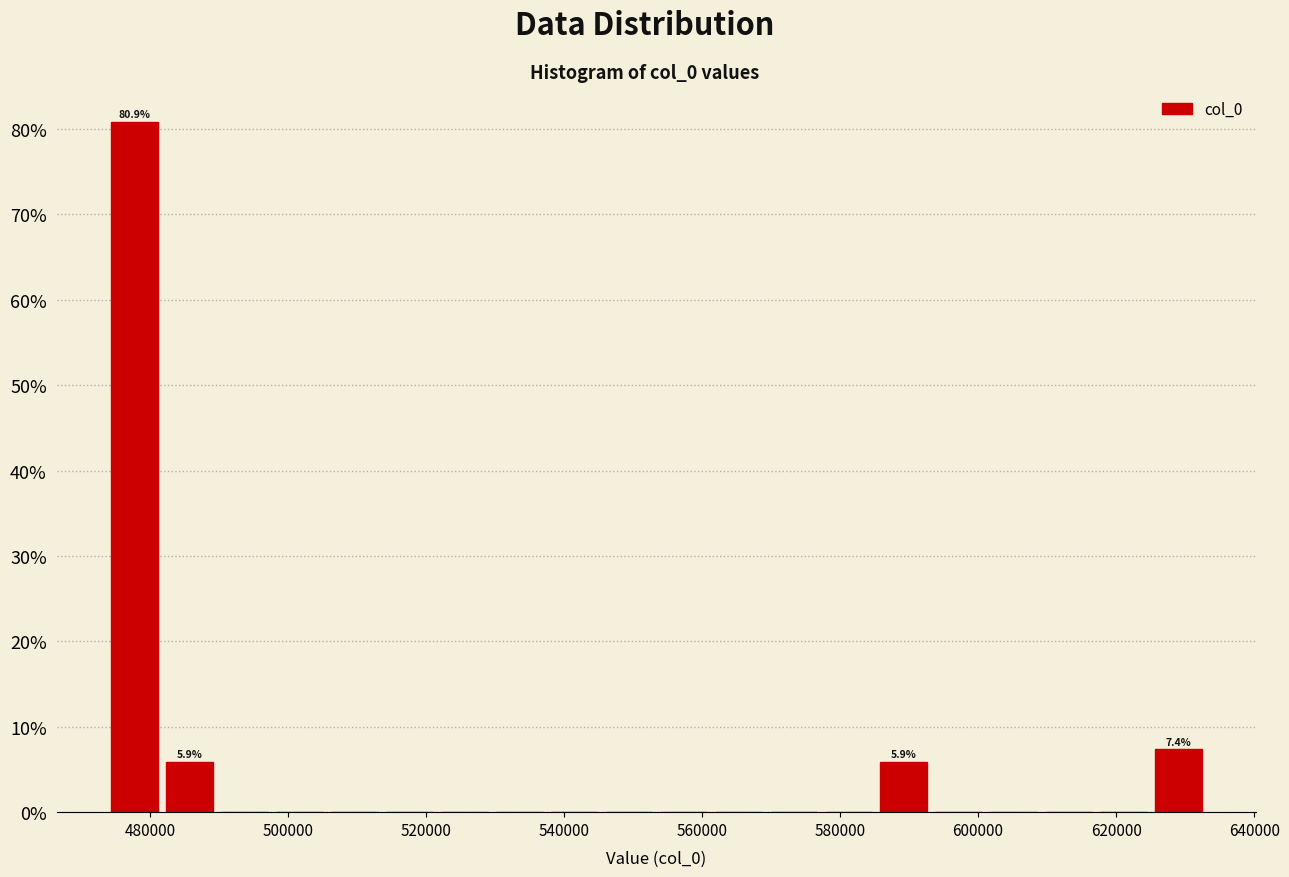

Around what value on the x-axis is the tallest bar? Give the approximate position of its centre, as read against the axis.

478000